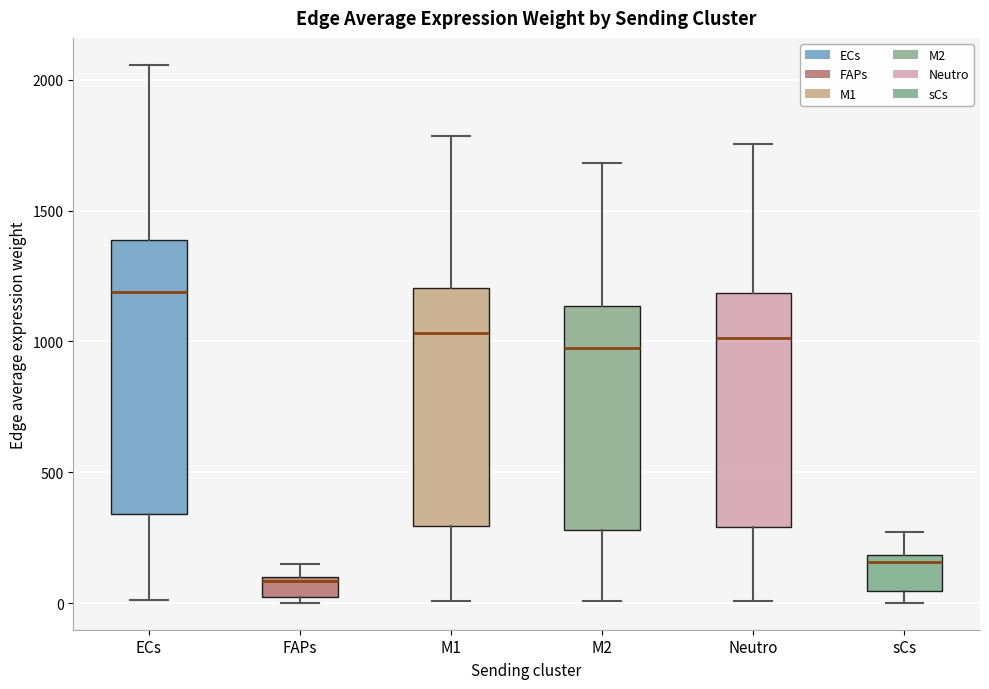

Where does the lower whisker of the box for Neutro end on the y-axis? The values are not printed on the chart, so give them approximately, as read against the axis.

0